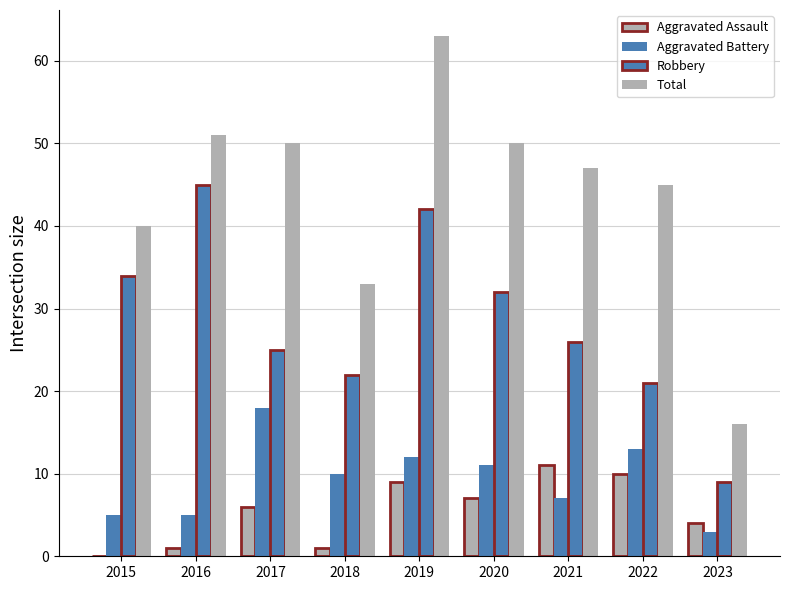

Is it true that Robbery equals 21 at 2022?

True